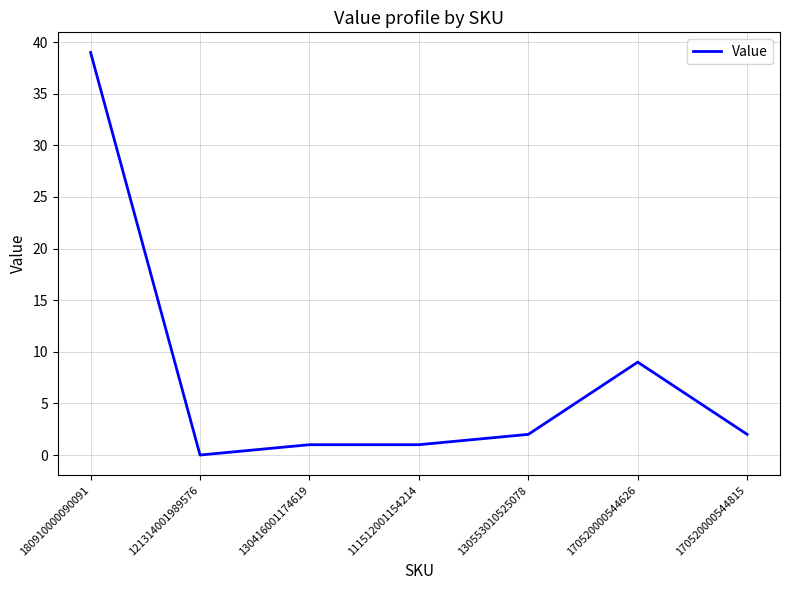

Does the chart display data point markers on the line(s)?

No